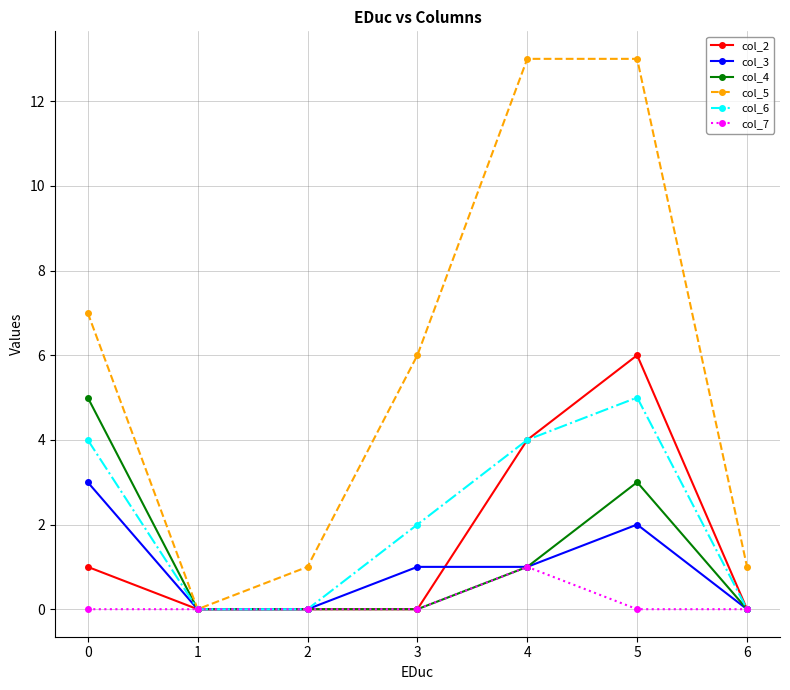

Which series has the widest spread of values?

col_5